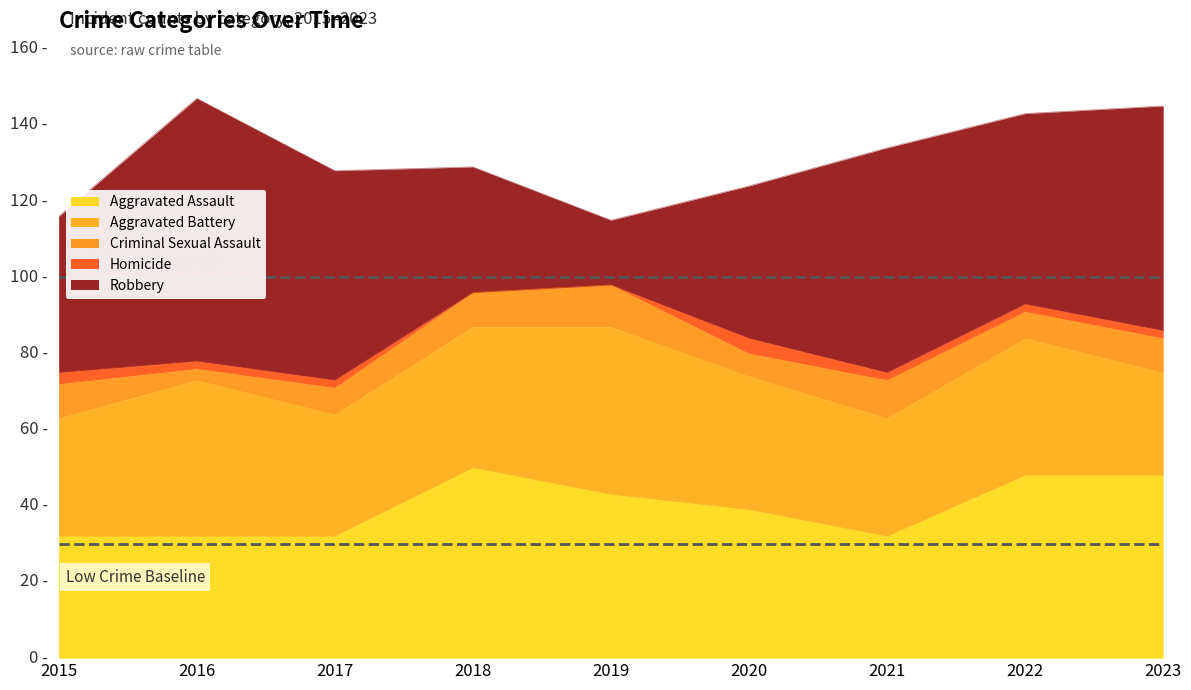

Which series changed the most between 2015 and 2021?

Robbery